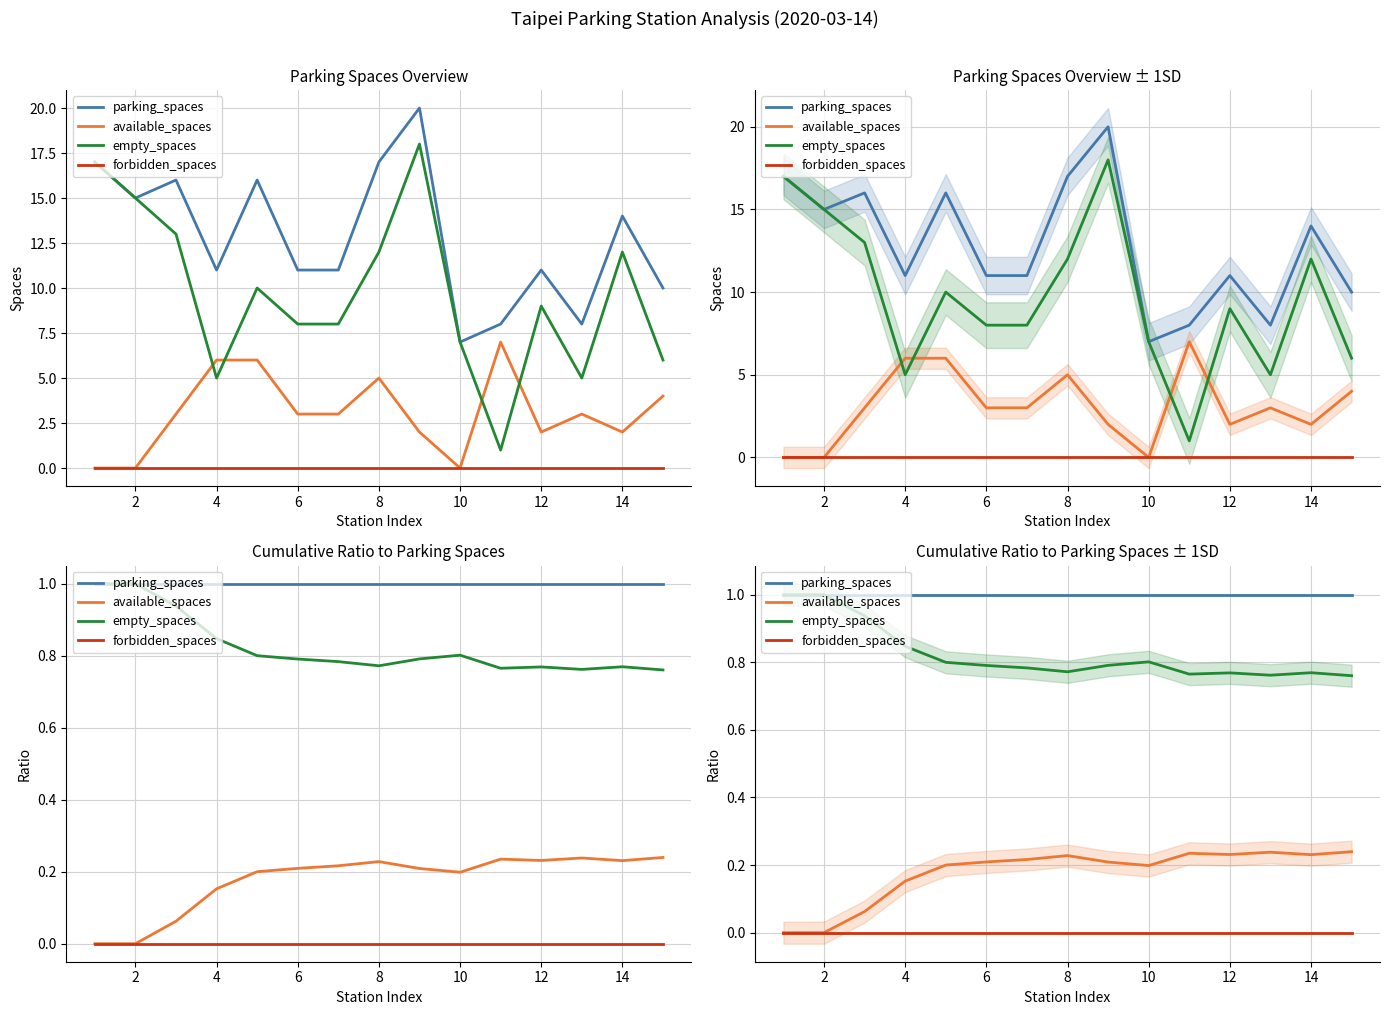

What is the highest value of the available_spaces series?

0.2